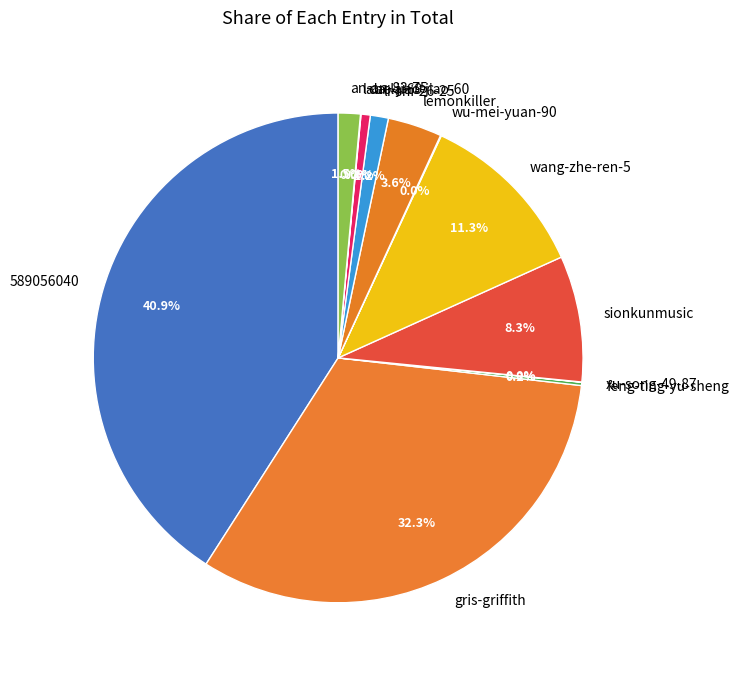

What percentage is NOT represented by li-shi-26-25?

98.8%